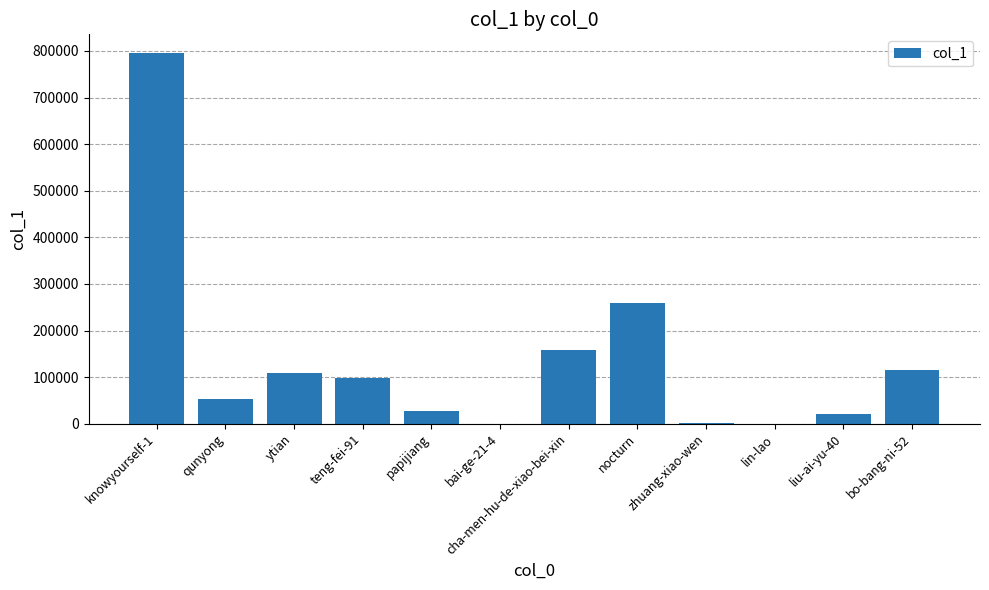

True or false: the data shows 98145 at teng-fei-91.

True